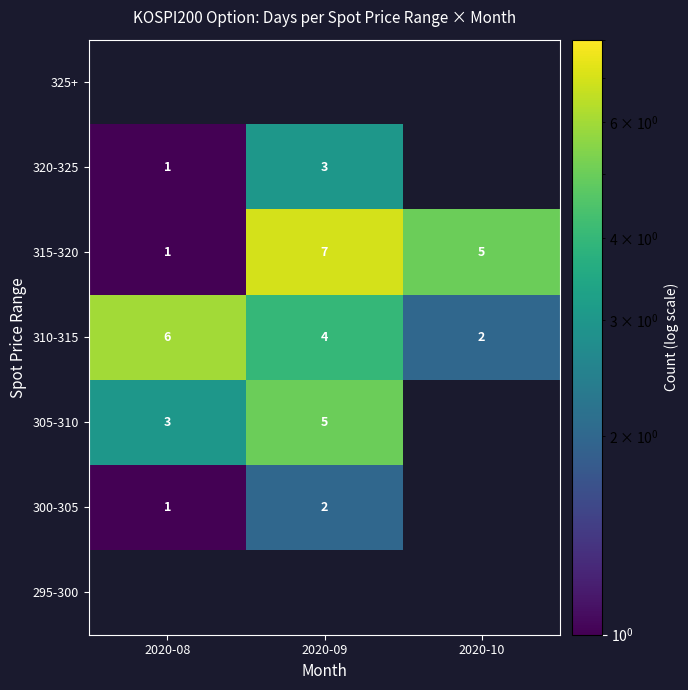

The value of 315-320 at 2020-08 is 1. True or false?

True